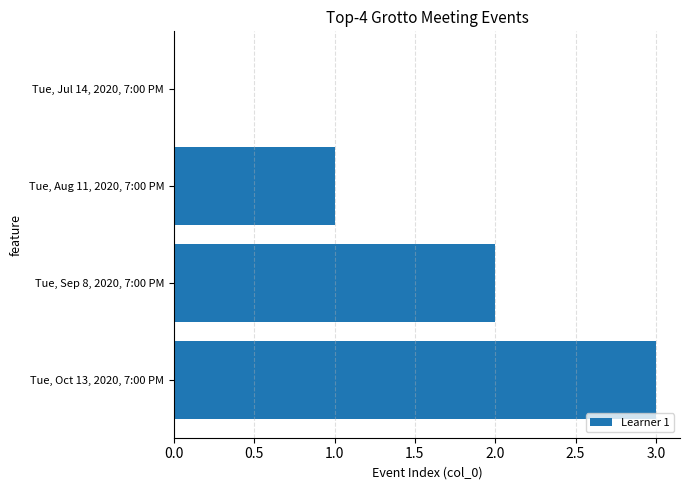

Which category has the highest value across all series?

Tue, Oct 13, 2020, 7:00 PM